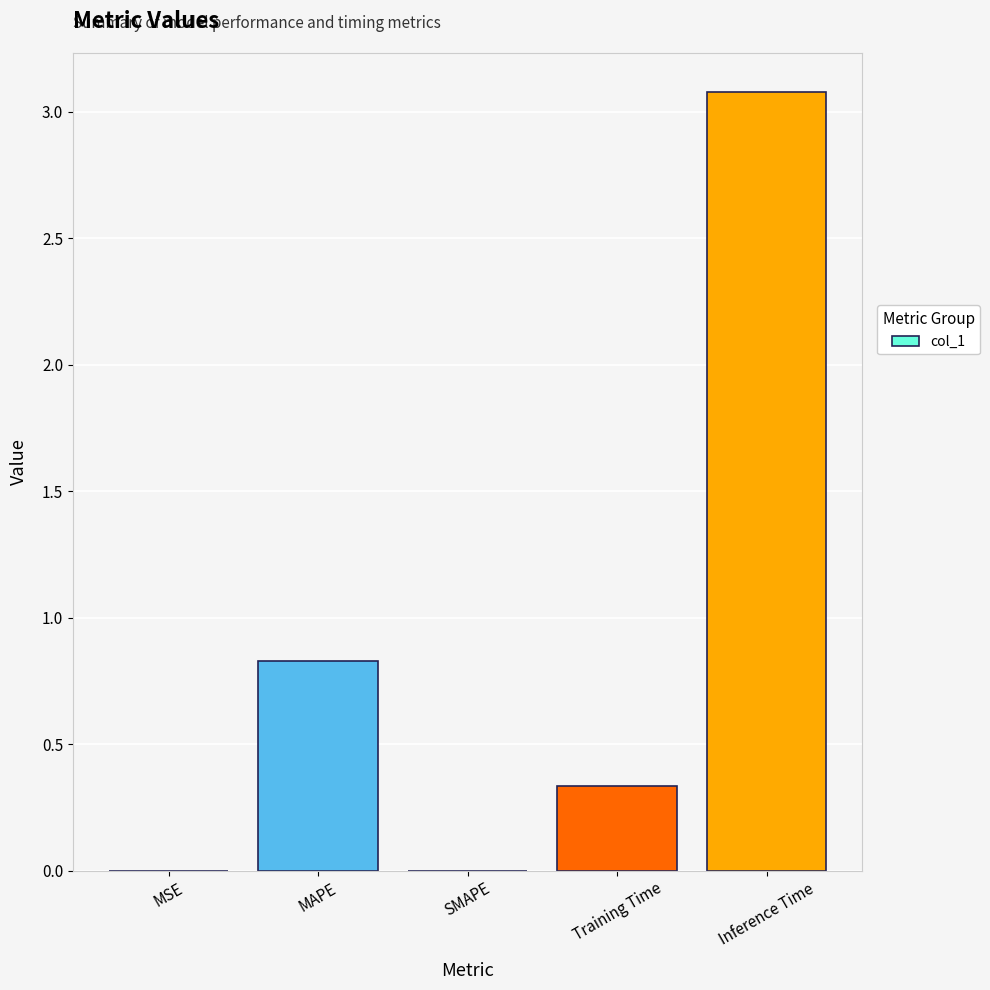

Read the value at MAPE.

0.8